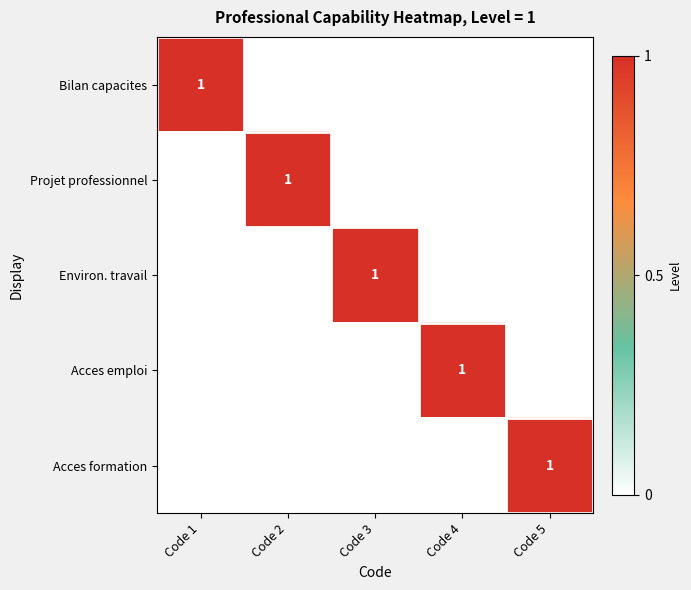

At which category does the chart reach its minimum across all series?

Code 2